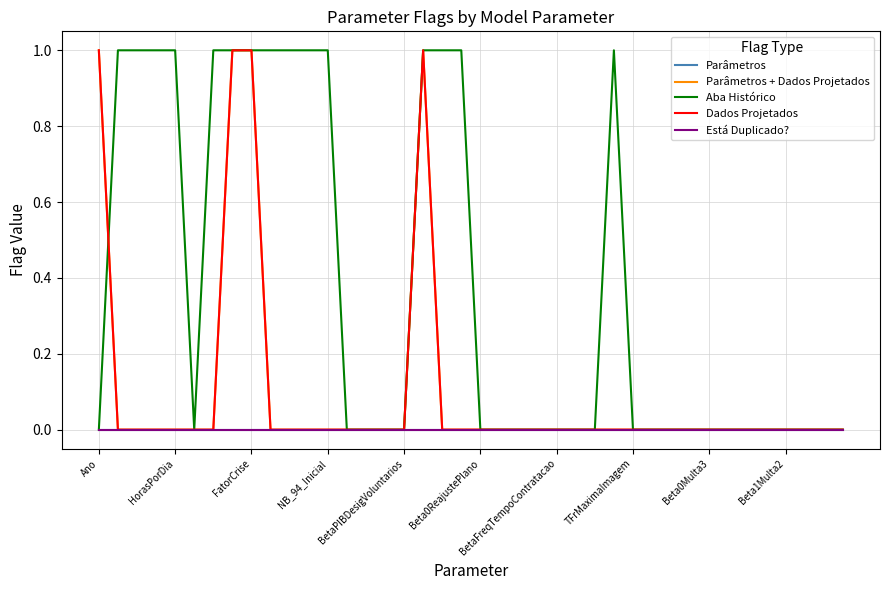

Is this an area chart (filled region under the line)?

No